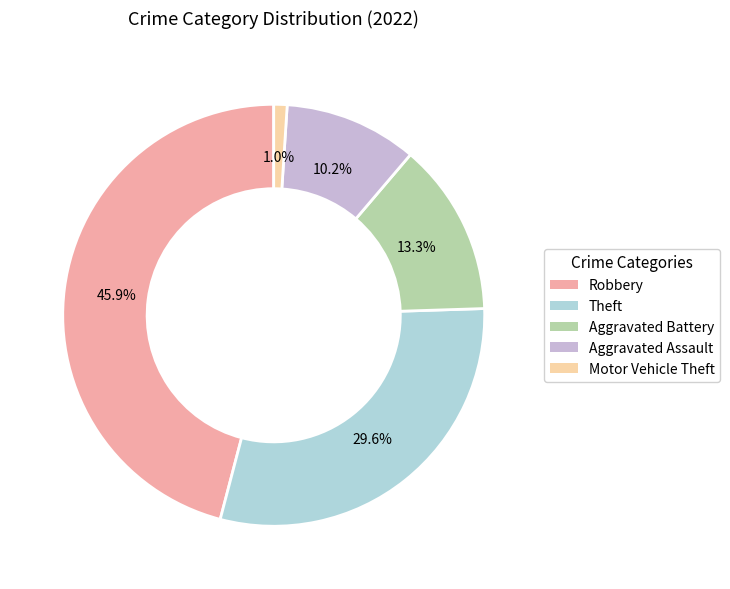

Count the number of slices in the pie.

5